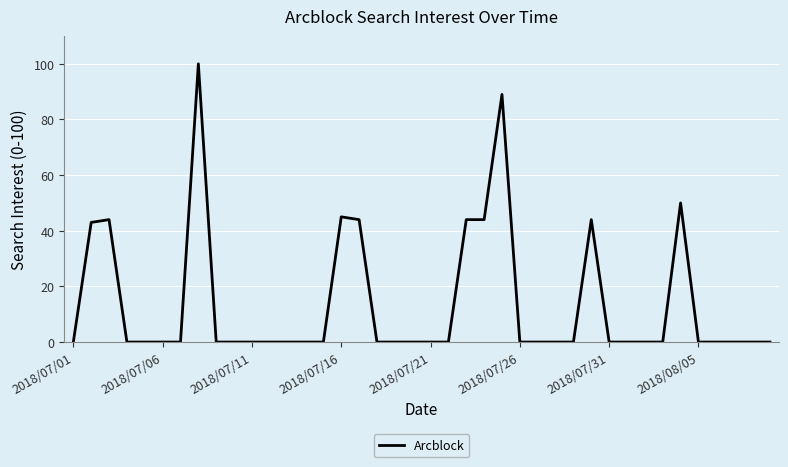

What is the maximum value shown in the chart?

100